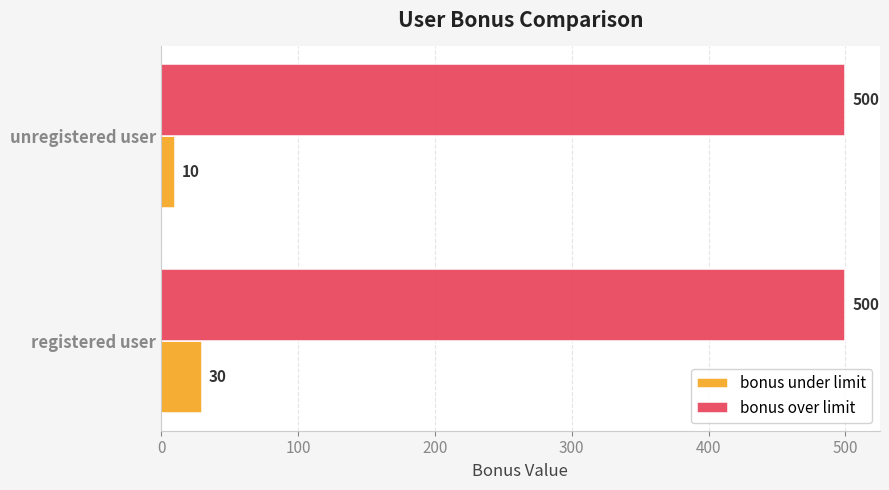

The value of bonus under limit at unregistered user is 10. True or false?

True